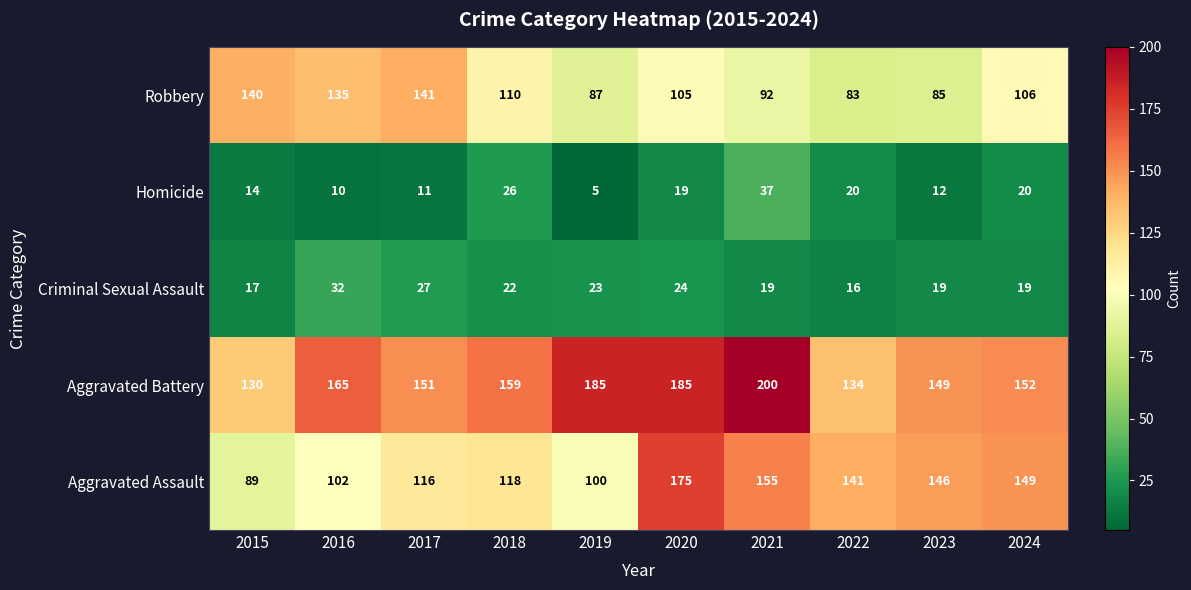

Rank the series at 2017 from highest to lowest value.

Aggravated Battery, Robbery, Aggravated Assault, Criminal Sexual Assault, Homicide